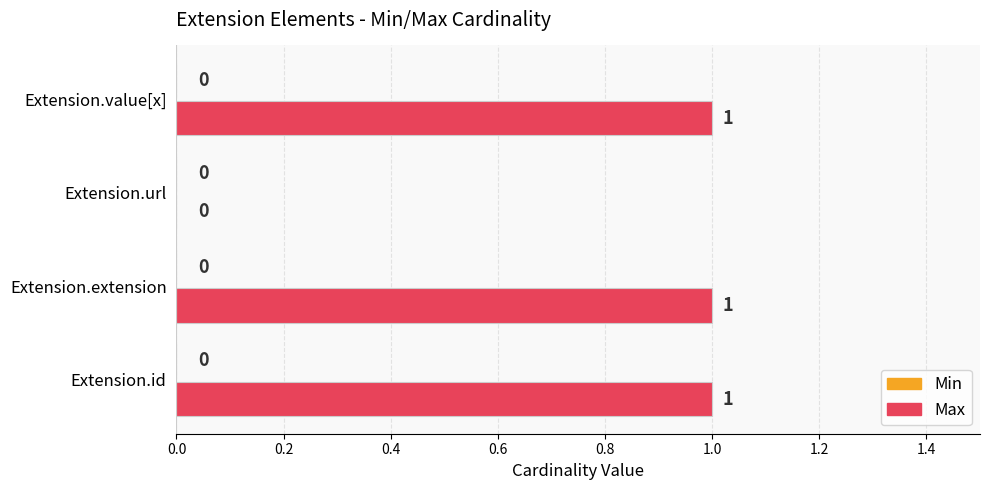

True or false: the data shows -1 at Extension.url.

False